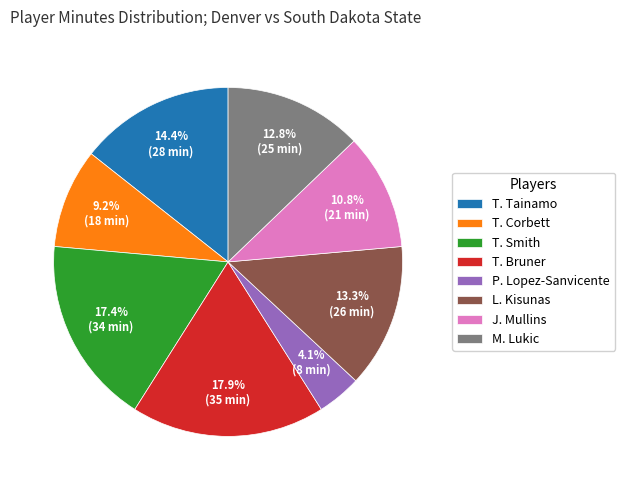

To the nearest percent, what is the difference between the T. Smith and T. Bruner slice percentages?

1%